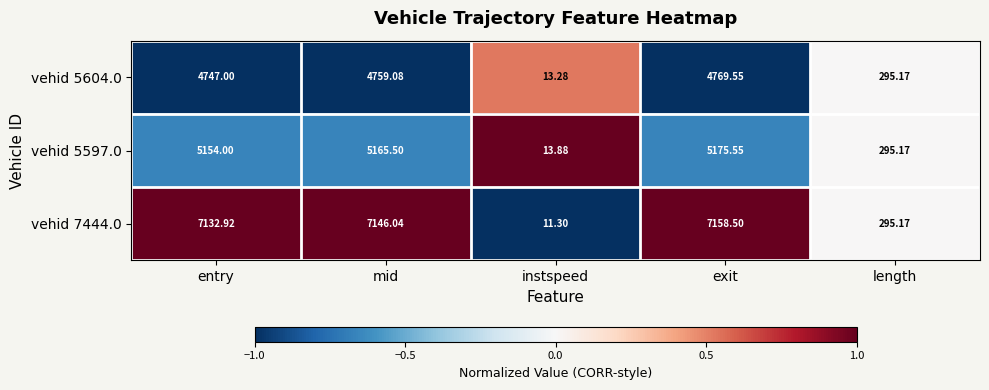

Between entry and instspeed, which series saw the biggest shift?

vehid 7444.0